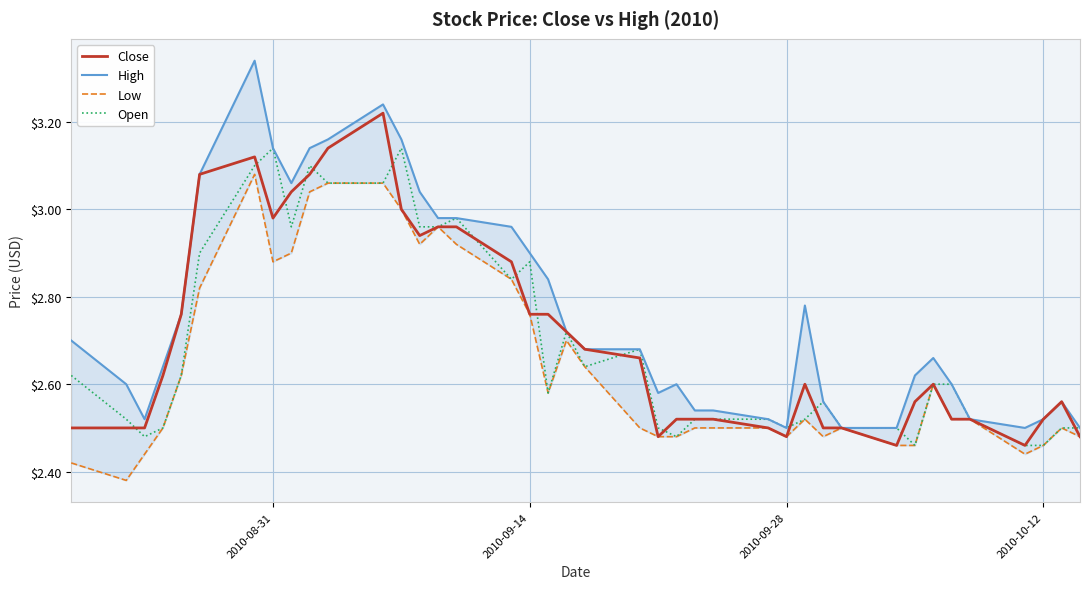

True or false: Open has a value of 1.1 at 34.

False